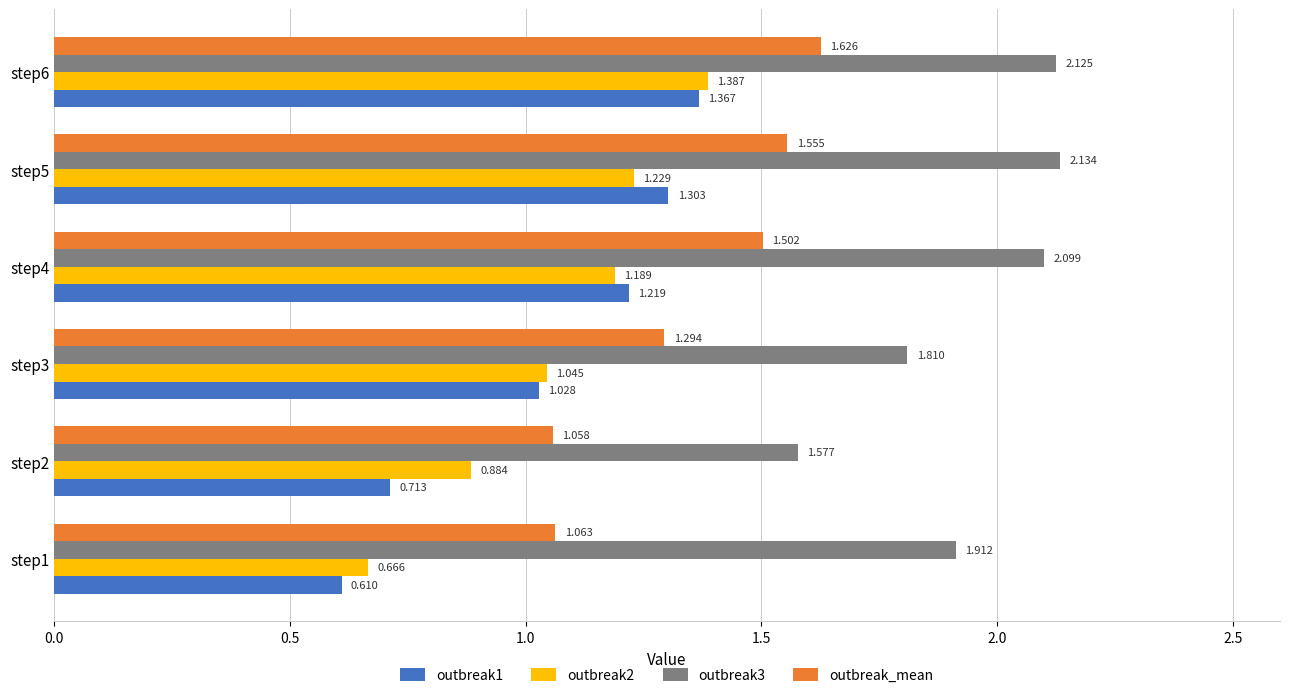

Where is outbreak_mean nearest to the value 1?

step2